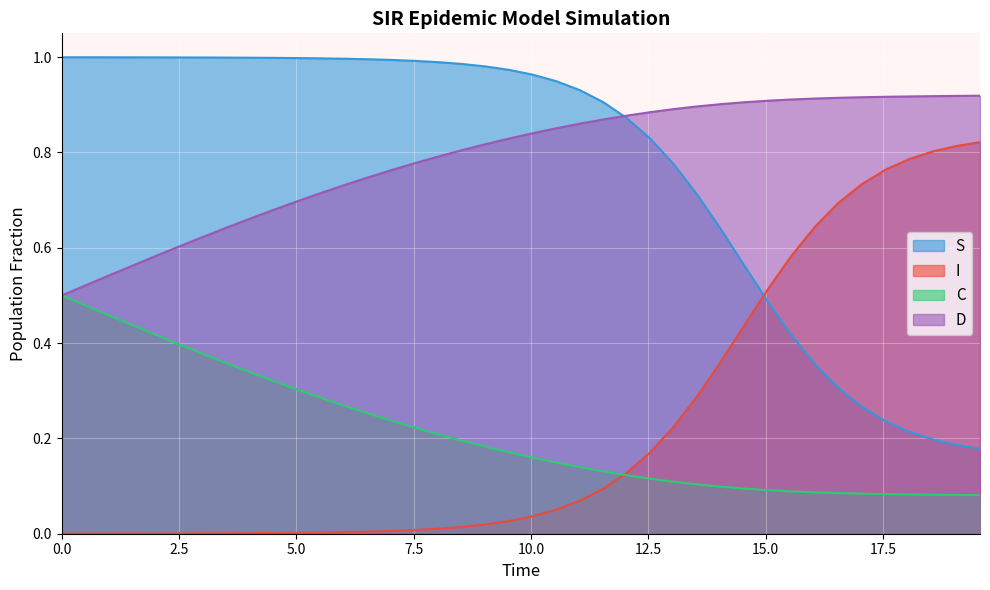

Rank the series by their maximum value, from highest to lowest.

S, D, I, C